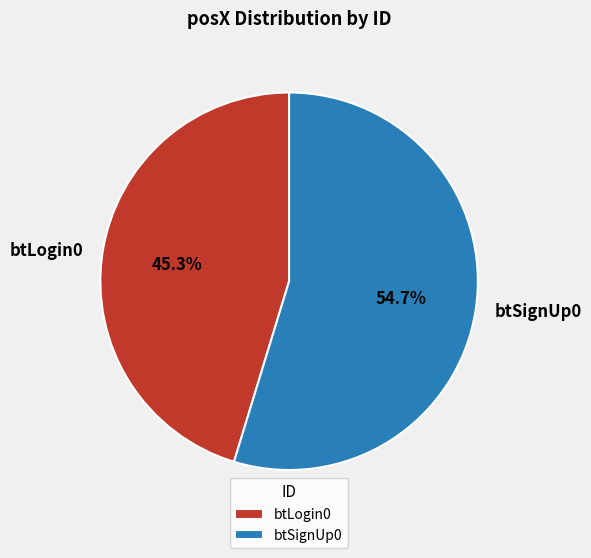

What is the ratio of the value at btLogin0 to the value at btSignUp0?

0.8